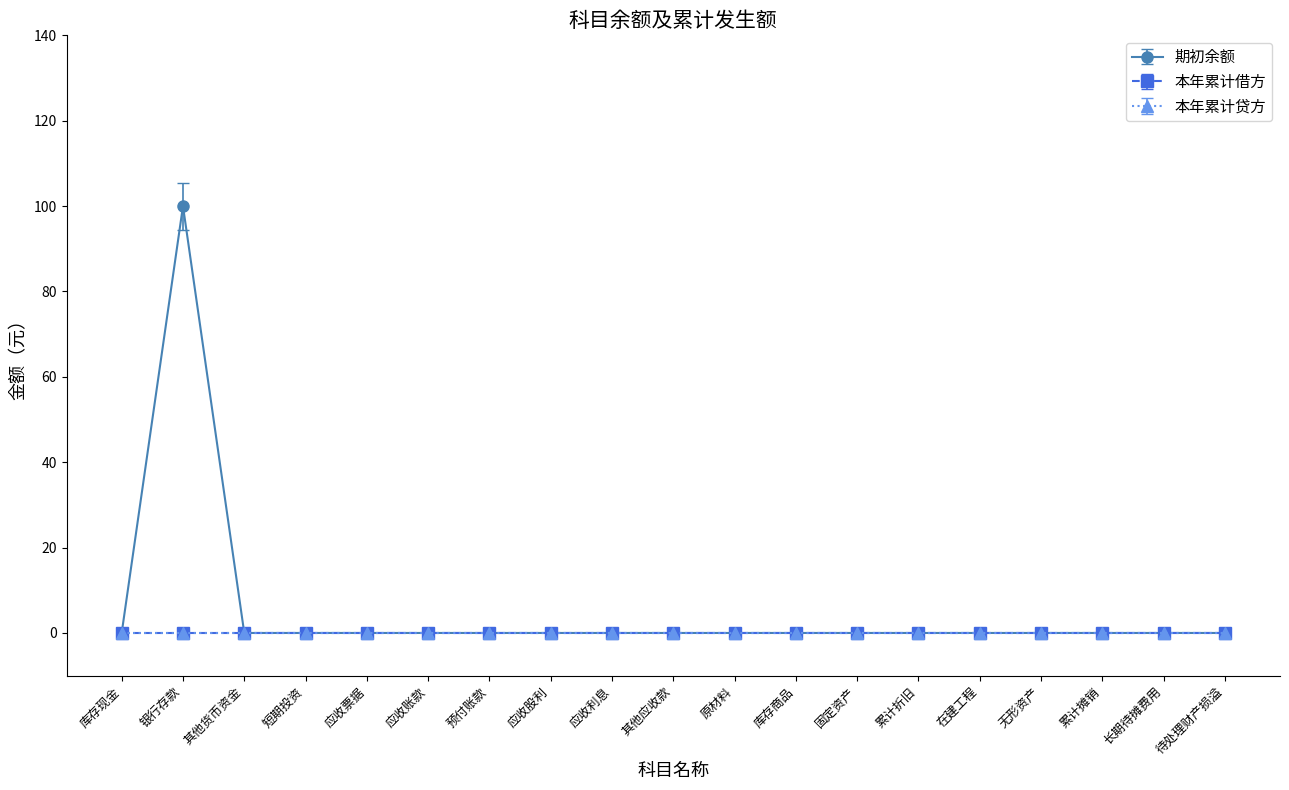

How many lines are shown in the chart?

3